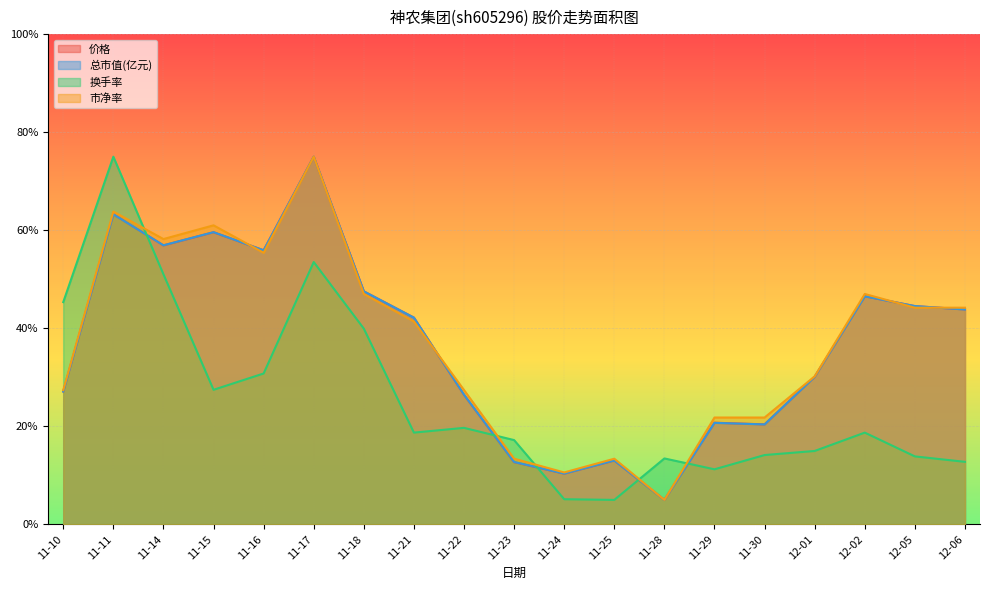

Which category has the highest value across all series?

11-17